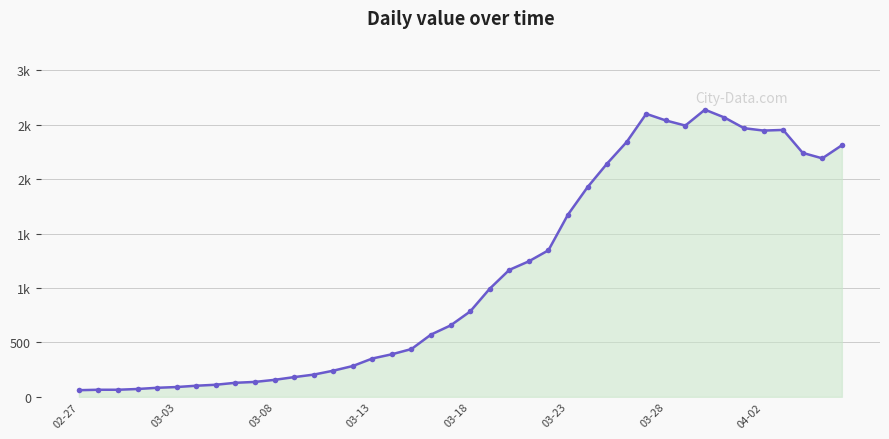

What is the difference between the second highest and second lowest values?

2535